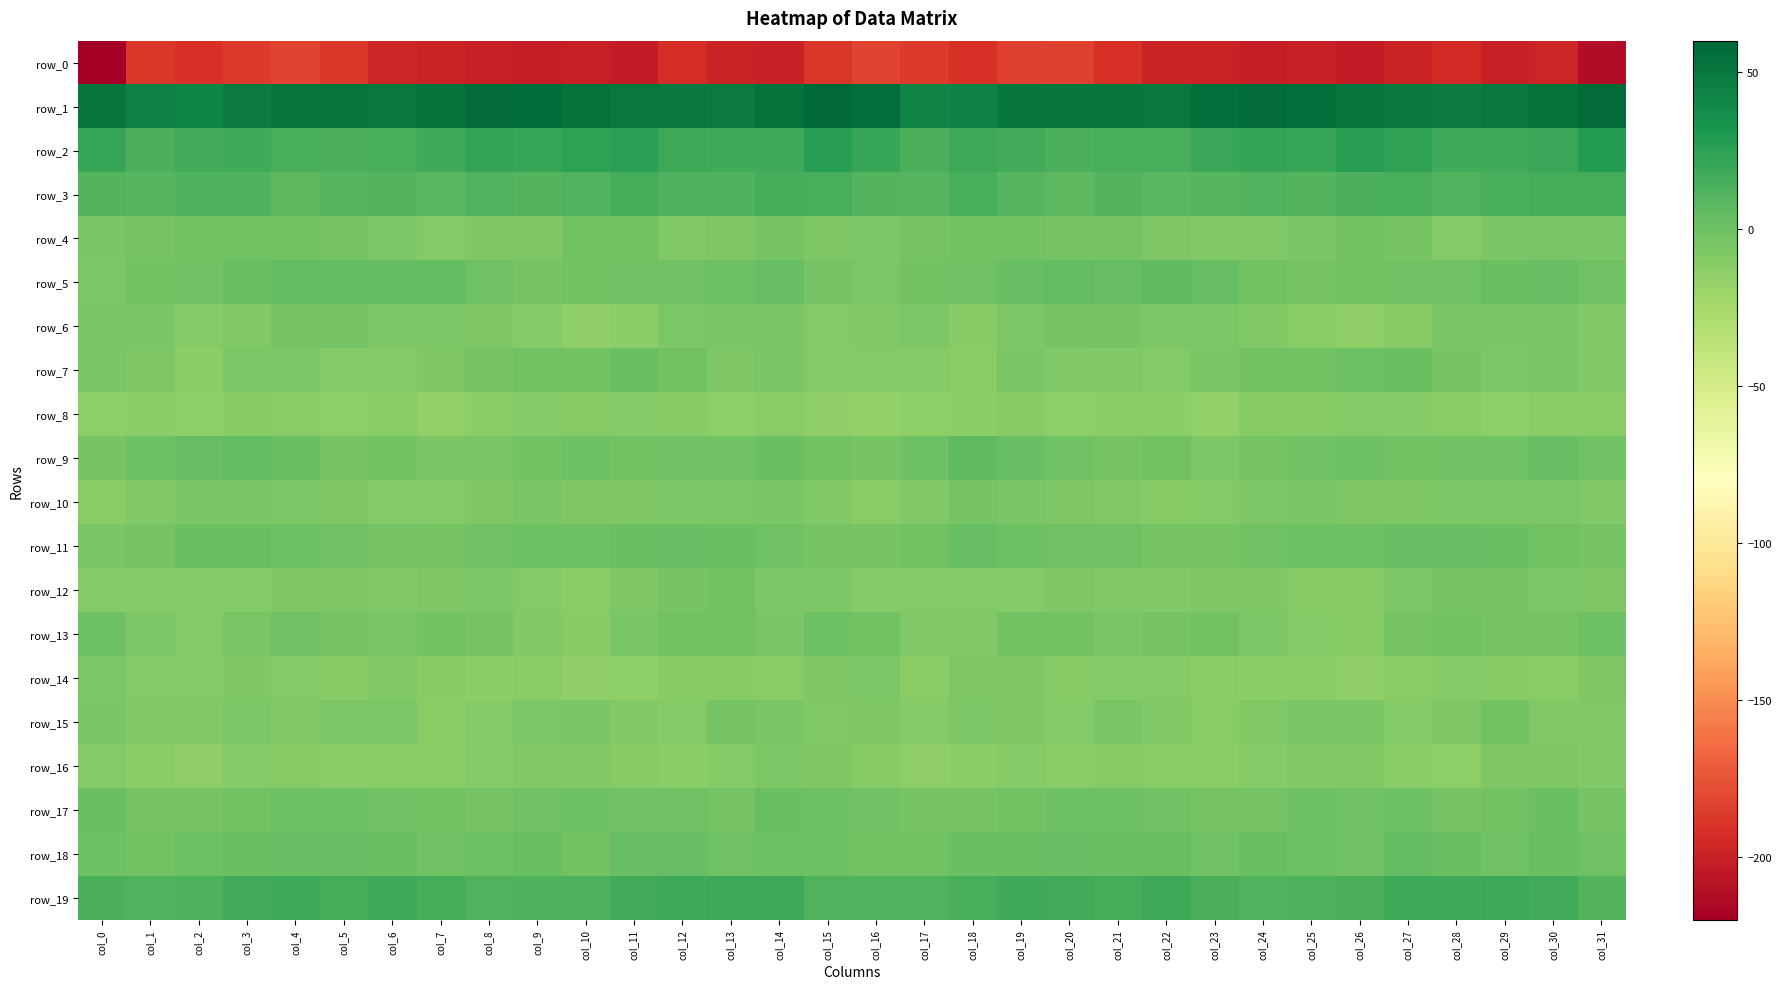

Reading right to left, extract all data points from this chart.

row_0: col_31=-212.0	col_30=-197.7	col_29=-201.3	col_28=-193.9	col_27=-198.6	col_26=-203.1	col_25=-200.2	col_24=-201.9	col_23=-199.0	col_22=-199.0	col_21=-191.1	col_20=-183.1	col_19=-183.9	col_18=-191.3	col_17=-186.9	col_16=-181.8	col_15=-188.8	col_14=-199.8	col_13=-198.9	col_12=-193.3	col_11=-202.6	col_10=-201.1	col_9=-201.5	col_8=-200.9	col_7=-198.9	col_6=-197.1	col_5=-187.2	col_4=-182.1	col_3=-187.0	col_2=-191.0	col_1=-187.4	col_0=-219.5
row_1: col_31=57.4	col_30=53.7	col_29=49.3	col_28=48.6	col_27=49.8	col_26=52.0	col_25=55.5	col_24=57.1	col_23=54.7	col_22=49.8	col_21=50.4	col_20=50.6	col_19=50.4	col_18=44.0	col_17=43.0	col_16=54.8	col_15=58.4	col_14=52.3	col_13=48.2	col_12=49.3	col_11=50.1	col_10=53.4	col_9=56.2	col_8=56.9	col_7=52.6	col_6=49.6	col_5=50.7	col_4=51.1	col_3=48.8	col_2=41.7	col_1=44.8	col_0=50.9
row_2: col_31=28.2	col_30=20.4	col_29=17.5	col_28=18.3	col_27=23.0	col_26=26.4	col_25=21.6	col_24=22.1	col_23=19.7	col_22=14.9	col_21=14.5	col_20=13.5	col_19=16.4	col_18=19.0	col_17=13.4	col_16=20.9	col_15=26.6	col_14=18.0	col_13=17.9	col_12=19.3	col_11=25.8	col_10=24.4	col_9=21.4	col_8=21.8	col_7=17.8	col_6=14.5	col_5=14.0	col_4=14.6	col_3=17.8	col_2=17.0	col_1=13.1	col_0=20.8
row_3: col_31=16.0	col_30=15.6	col_29=14.7	col_28=11.1	col_27=14.7	col_26=13.6	col_25=9.9	col_24=11.8	col_23=8.6	col_22=8.4	col_21=10.2	col_20=6.7	col_19=9.6	col_18=14.1	col_17=9.3	col_16=10.6	col_15=15.1	col_14=16.2	col_13=12.8	col_12=12.2	col_11=15.2	col_10=11.8	col_9=10.2	col_8=11.5	col_7=7.6	col_6=9.8	col_5=8.8	col_4=7.0	col_3=12.2	col_2=12.6	col_1=8.6	col_0=10.3
row_4: col_31=-5.5	col_30=-4.6	col_29=-4.6	col_28=-9.3	col_27=-3.6	col_26=-1.3	col_25=-5.4	col_24=-8.0	col_23=-8.7	col_22=-7.6	col_21=-3.3	col_20=-2.5	col_19=-2.1	col_18=-1.8	col_17=-2.4	col_16=-6.6	col_15=-7.8	col_14=-3.6	col_13=-6.8	col_12=-8.0	col_11=-1.7	col_10=-2.3	col_9=-7.3	col_8=-7.6	col_7=-9.3	col_6=-5.8	col_5=-2.7	col_4=-2.2	col_3=-2.0	col_2=-1.7	col_1=-2.5	col_0=-5.6
row_5: col_31=-0.4	col_30=2.3	col_29=1.6	col_28=-1.0	col_27=-0.7	col_26=-1.7	col_25=-3.0	col_24=-2.3	col_23=3.4	col_22=5.8	col_21=4.2	col_20=4.8	col_19=2.7	col_18=-0.3	col_17=-2.0	col_16=-6.6	col_15=-3.0	col_14=2.5	col_13=0.7	col_12=-1.2	col_11=-1.1	col_10=-2.2	col_9=-3.3	col_8=-0.4	col_7=5.2	col_6=4.9	col_5=4.4	col_4=4.6	col_3=1.3	col_2=-0.7	col_1=-2.2	col_0=-6.7
row_6: col_31=-8.5	col_30=-5.3	col_29=-4.9	col_28=-4.7	col_27=-10.4	col_26=-15.3	col_25=-12.0	col_24=-7.8	col_23=-6.3	col_22=-6.3	col_21=-4.3	col_20=-2.7	col_19=-6.1	col_18=-11.0	col_17=-6.4	col_16=-8.7	col_15=-9.2	col_14=-5.1	col_13=-4.7	col_12=-6.1	col_11=-13.2	col_10=-15.0	col_9=-9.9	col_8=-7.5	col_7=-5.8	col_6=-6.3	col_5=-3.2	col_4=-3.0	col_3=-8.6	col_2=-9.8	col_1=-4.6	col_0=-5.5
row_7: col_31=-8.7	col_30=-5.4	col_29=-6.4	col_28=-4.0	col_27=1.2	col_26=0.2	col_25=-2.0	col_24=-1.6	col_23=-5.6	col_22=-9.1	col_21=-8.8	col_20=-8.6	col_19=-4.7	col_18=-11.9	col_17=-9.7	col_16=-9.9	col_15=-9.7	col_14=-5.0	col_13=-7.0	col_12=-1.4	col_11=1.9	col_10=-1.5	col_9=-1.8	col_8=-2.6	col_7=-7.4	col_6=-9.1	col_5=-9.1	col_4=-6.4	col_3=-6.6	col_2=-12.8	col_1=-6.8	col_0=-5.4
row_8: col_31=-11.3	col_30=-11.5	col_29=-13.4	col_28=-12.0	col_27=-10.0	col_26=-9.7	col_25=-10.3	col_24=-11.1	col_23=-15.9	col_22=-12.3	col_21=-12.4	col_20=-13.6	col_19=-10.0	col_18=-12.2	col_17=-13.8	col_16=-16.0	col_15=-14.9	col_14=-12.1	col_13=-13.4	col_12=-10.9	col_11=-9.4	col_10=-10.7	col_9=-10.0	col_8=-13.2	col_7=-15.5	col_6=-11.1	col_5=-13.7	col_4=-12.1	col_3=-10.2	col_2=-13.8	col_1=-12.5	col_0=-13.6
row_9: col_31=-0.5	col_30=2.2	col_29=-0.3	col_28=-0.4	col_27=-2.2	col_26=-0.1	col_25=-0.9	col_24=-4.1	col_23=-6.0	col_22=-2.1	col_21=-2.8	col_20=-0.5	col_19=3.1	col_18=5.4	col_17=0.6	col_16=-4.5	col_15=-2.0	col_14=1.8	col_13=-0.4	col_12=-0.9	col_11=-2.0	col_10=-0.0	col_9=-2.0	col_8=-5.5	col_7=-4.6	col_6=-2.0	col_5=-2.8	col_4=1.2	col_3=4.5	col_2=3.9	col_1=0.0	col_0=-3.7
row_10: col_31=-7.9	col_30=-5.6	col_29=-6.0	col_28=-6.7	col_27=-7.0	col_26=-7.3	col_25=-5.3	col_24=-5.9	col_23=-9.6	col_22=-10.1	col_21=-7.9	col_20=-7.1	col_19=-5.6	col_18=-4.4	col_17=-8.2	col_16=-11.5	col_15=-8.3	col_14=-5.3	col_13=-6.6	col_12=-6.6	col_11=-7.3	col_10=-6.7	col_9=-4.9	col_8=-7.4	col_7=-10.0	col_6=-9.7	col_5=-7.5	col_4=-6.6	col_3=-4.7	col_2=-5.3	col_1=-8.9	col_0=-11.1
row_11: col_31=-3.8	col_30=-2.0	col_29=1.4	col_28=2.7	col_27=2.1	col_26=-0.0	col_25=0.4	col_24=-0.3	col_23=-3.5	col_22=-3.7	col_21=-1.2	col_20=-0.5	col_19=0.4	col_18=2.4	col_17=-1.4	col_16=-3.7	col_15=-3.1	col_14=-0.7	col_13=1.8	col_12=3.1	col_11=1.0	col_10=0.1	col_9=0.3	col_8=-1.1	col_7=-3.9	col_6=-3.2	col_5=-0.7	col_4=-0.1	col_3=1.1	col_2=1.7	col_1=-2.5	col_0=-4.7
row_12: col_31=-6.8	col_30=-6.4	col_29=-2.5	col_28=-3.2	col_27=-6.0	col_26=-10.4	col_25=-10.6	col_24=-7.0	col_23=-7.4	col_22=-8.0	col_21=-7.9	col_20=-7.2	col_19=-9.1	col_18=-9.7	col_17=-9.3	col_16=-8.9	col_15=-6.5	col_14=-5.8	col_13=-1.7	col_12=-4.4	col_11=-7.1	col_10=-11.8	col_9=-9.0	col_8=-6.3	col_7=-7.8	col_6=-8.5	col_5=-7.2	col_4=-7.5	col_3=-9.9	col_2=-9.4	col_1=-9.1	col_0=-9.5
row_13: col_31=0.2	col_30=-3.9	col_29=-3.6	col_28=-1.5	col_27=-3.6	col_26=-10.2	col_25=-9.5	col_24=-5.9	col_23=-1.5	col_22=-4.3	col_21=-5.3	col_20=-1.9	col_19=-2.3	col_18=-8.3	col_17=-8.6	col_16=-1.5	col_15=0.4	col_14=-5.1	col_13=-2.2	col_12=-1.9	col_11=-5.6	col_10=-11.0	col_9=-8.4	col_8=-3.9	col_7=-1.7	col_6=-5.4	col_5=-4.1	col_4=-1.0	col_3=-4.8	col_2=-9.6	col_1=-6.4	col_0=0.0
row_14: col_31=-7.2	col_30=-11.2	col_29=-11.1	col_28=-9.8	col_27=-11.9	col_26=-15.2	col_25=-13.2	col_24=-12.3	col_23=-11.4	col_22=-9.4	col_21=-9.8	col_20=-10.8	col_19=-7.6	col_18=-7.7	col_17=-11.2	col_16=-6.4	col_15=-7.7	col_14=-11.9	col_13=-10.1	col_12=-10.1	col_11=-13.3	col_10=-15.2	col_9=-12.1	col_8=-12.8	col_7=-10.6	col_6=-8.8	col_5=-10.8	col_4=-9.6	col_3=-6.8	col_2=-9.9	col_1=-10.0	col_0=-5.8
row_15: col_31=-8.6	col_30=-8.0	col_29=-1.4	col_28=-7.7	col_27=-9.4	col_26=-5.1	col_25=-5.5	col_24=-7.9	col_23=-11.3	col_22=-8.7	col_21=-5.0	col_20=-8.9	col_19=-6.8	col_18=-6.4	col_17=-9.2	col_16=-6.9	col_15=-8.7	col_14=-5.0	col_13=-2.9	col_12=-9.2	col_11=-7.9	col_10=-5.1	col_9=-5.9	col_8=-9.5	col_7=-11.2	col_6=-6.6	col_5=-6.4	col_4=-8.7	col_3=-5.8	col_2=-8.3	col_1=-8.1	col_0=-4.7
row_16: col_31=-8.2	col_30=-6.8	col_29=-7.2	col_28=-13.4	col_27=-11.8	col_26=-8.9	col_25=-8.0	col_24=-9.7	col_23=-11.3	col_22=-12.0	col_21=-10.9	col_20=-11.3	col_19=-9.2	col_18=-13.1	col_17=-14.6	col_16=-10.0	col_15=-7.6	col_14=-6.4	col_13=-9.8	col_12=-13.2	col_11=-10.9	col_10=-8.1	col_9=-8.9	col_8=-9.9	col_7=-11.8	col_6=-11.7	col_5=-11.4	col_4=-10.2	col_3=-9.9	col_2=-15.1	col_1=-12.4	col_0=-9.5
row_17: col_31=-4.2	col_30=1.1	col_29=-1.4	col_28=-2.5	col_27=0.1	col_26=-0.4	col_25=0.1	col_24=-3.1	col_23=-2.7	col_22=-0.7	col_21=0.2	col_20=0.5	col_19=-1.3	col_18=-3.0	col_17=-4.1	col_16=-0.9	col_15=0.5	col_14=1.1	col_13=-2.9	col_12=-1.0	col_11=-0.5	col_10=0.2	col_9=-1.1	col_8=-3.4	col_7=-1.6	col_6=-0.5	col_5=0.6	col_4=0.1	col_3=-2.1	col_2=-3.9	col_1=-2.4	col_0=1.6
row_18: col_31=-0.7	col_30=1.3	col_29=-0.7	col_28=1.8	col_27=4.2	col_26=-0.7	col_25=-0.1	col_24=1.8	col_23=-0.9	col_22=1.4	col_21=1.9	col_20=2.5	col_19=2.0	col_18=1.0	col_17=-2.2	col_16=-1.8	col_15=0.7	col_14=0.8	col_13=-0.5	col_12=3.5	col_11=2.8	col_10=-1.5	col_9=1.6	col_8=0.9	col_7=-0.7	col_6=1.9	col_5=2.1	col_4=2.5	col_3=1.6	col_2=-0.0	col_1=-2.0	col_0=-0.1
row_19: col_31=10.4	col_30=16.4	col_29=19.4	col_28=18.1	col_27=17.9	col_26=13.3	col_25=12.1	col_24=11.6	col_23=13.1	col_22=19.2	col_21=15.7	col_20=16.6	col_19=17.9	col_18=14.3	col_17=10.8	col_16=10.8	col_15=11.7	col_14=18.5	col_13=18.6	col_12=18.4	col_11=16.6	col_10=12.1	col_9=12.6	col_8=10.8	col_7=16.0	col_6=18.3	col_5=15.3	col_4=17.5	col_3=17.2	col_2=12.7	col_1=11.4	col_0=13.0